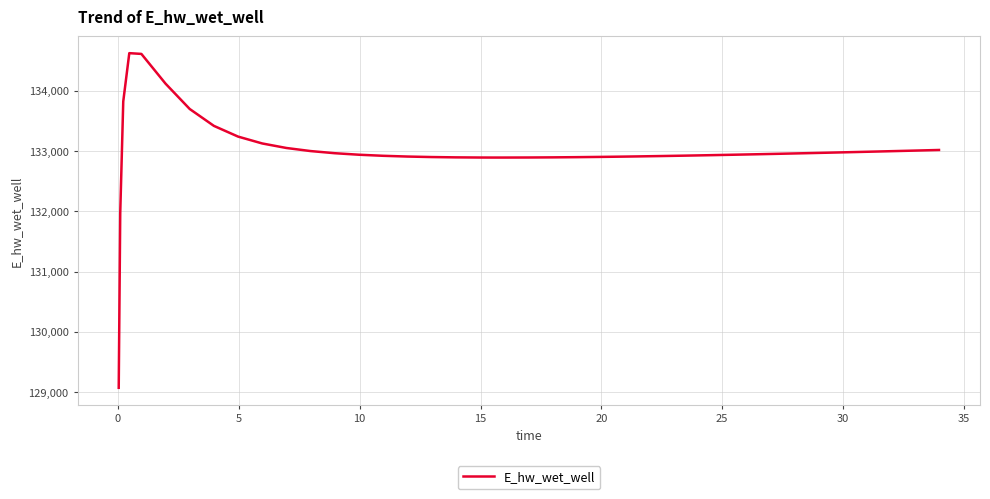

What is the smallest value displayed?

129070.3